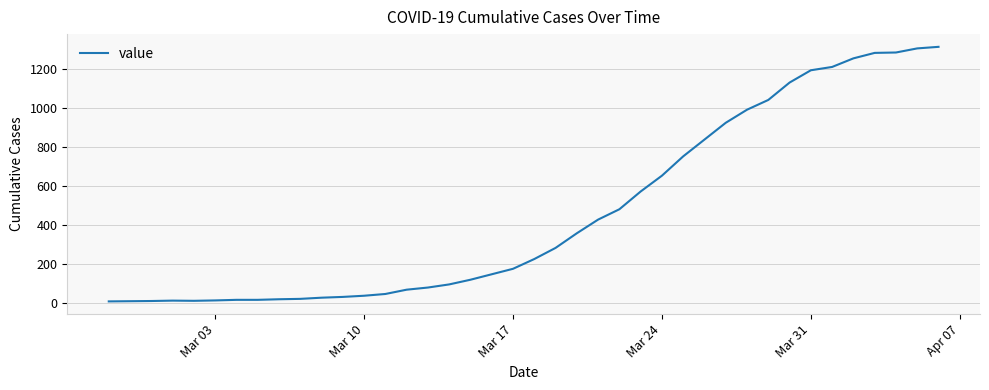

How many categories are shown in the chart?

40